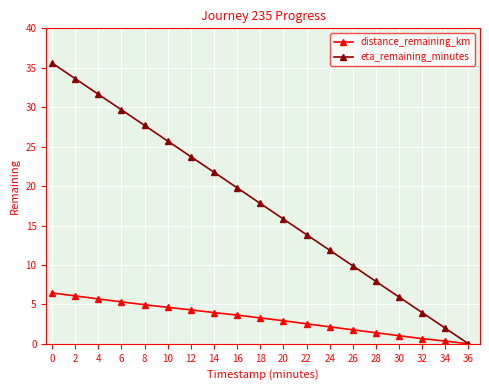

Which category has the highest value across all series?

0